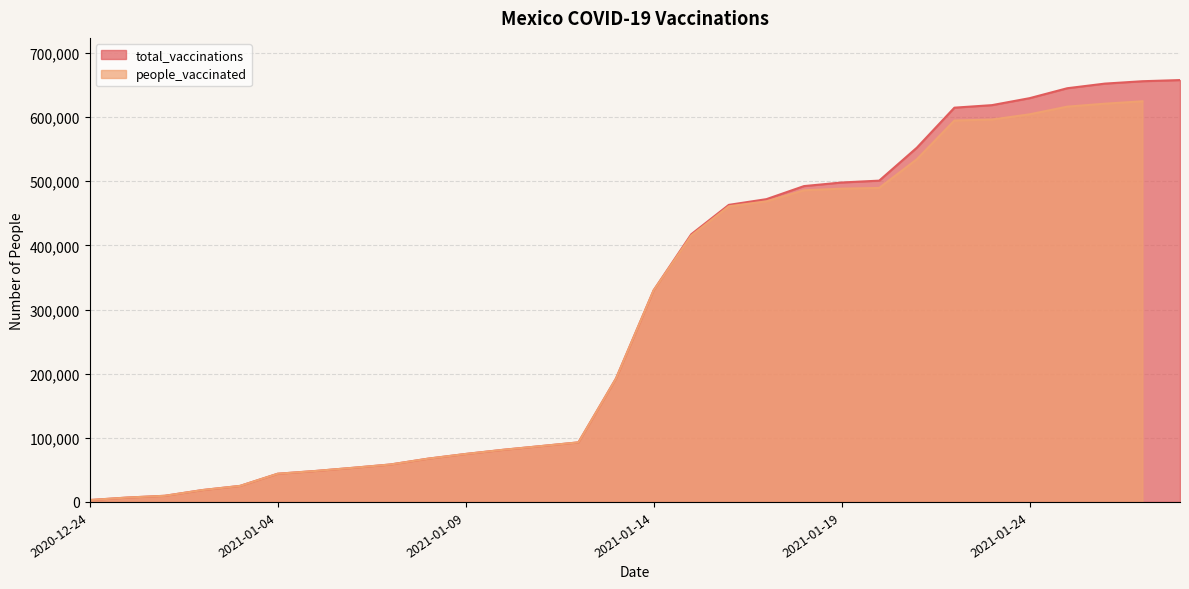

Rank the categories by value from lowest to highest.

2020-12-24, 2020-12-27, 2020-12-28, 2020-12-29, 2020-12-30, 2021-01-04, 2021-01-05, 2021-01-06, 2021-01-07, 2021-01-08, 2021-01-09, 2021-01-10, 2021-01-11, 2021-01-12, 2021-01-13, 2021-01-14, 2021-01-15, 2021-01-16, 2021-01-17, 2021-01-18, 2021-01-19, 2021-01-20, 2021-01-21, 2021-01-22, 2021-01-23, 2021-01-24, 2021-01-25, 2021-01-26, 2021-01-27, 2021-01-28